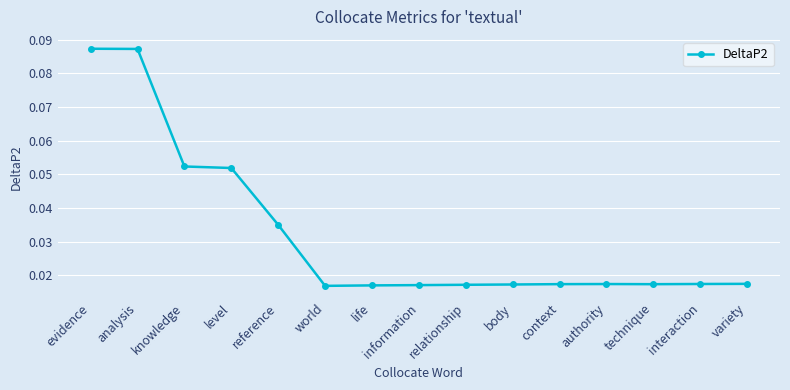

Is it true that the value at reference is 0.1?

False